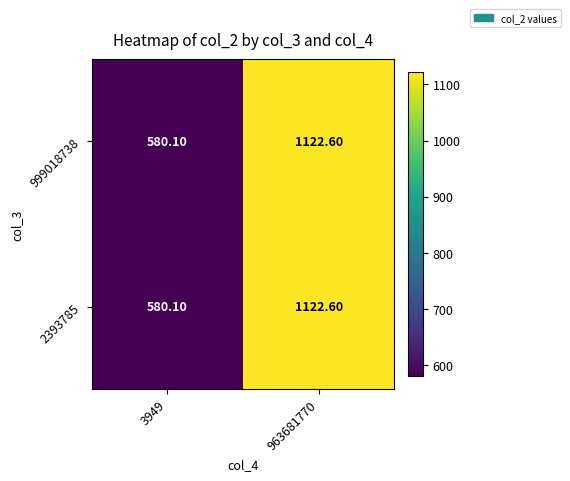

What is the difference between the maximum and minimum values in the 999018738 series?

542.5